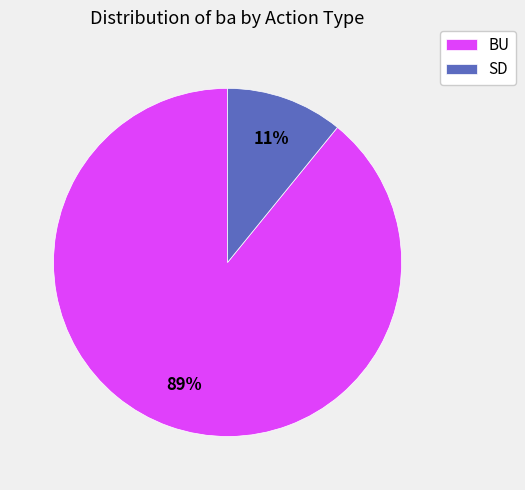

To the nearest percent, what is the average slice percentage?

50%